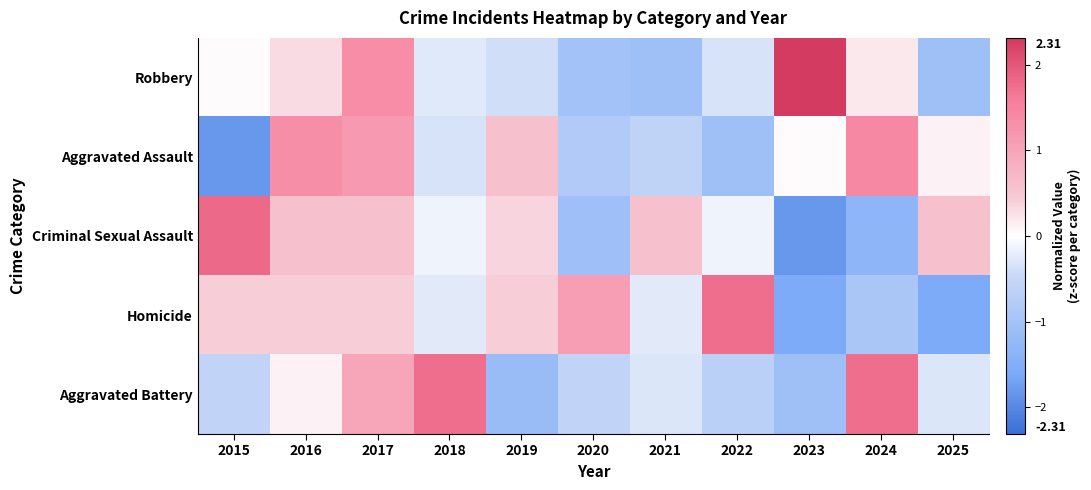

Reading right to left, transcribe all the data shown in this chart.

Robbery: 2025=-1.1	2024=0.2	2023=2.3	2022=-0.3	2021=-1.1	2020=-1.0	2019=-0.4	2018=-0.3	2017=1.3	2016=0.3	2015=0.0
Aggravated Assault: 2025=0.1	2024=1.4	2023=0.0	2022=-1.1	2021=-0.6	2020=-0.8	2019=0.6	2018=-0.3	2017=1.1	2016=1.3	2015=-1.8
Criminal Sexual Assault: 2025=0.6	2024=-1.3	2023=-1.8	2022=-0.1	2021=0.6	2020=-1.1	2019=0.3	2018=-0.1	2017=0.6	2016=0.6	2015=1.8
Homicide: 2025=-1.6	2024=-0.9	2023=-1.6	2022=1.8	2021=-0.2	2020=1.1	2019=0.4	2018=-0.2	2017=0.4	2016=0.4	2015=0.4
Aggravated Battery: 2025=-0.3	2024=1.8	2023=-1.1	2022=-0.7	2021=-0.3	2020=-0.6	2019=-1.2	2018=1.8	2017=1.0	2016=0.1	2015=-0.6